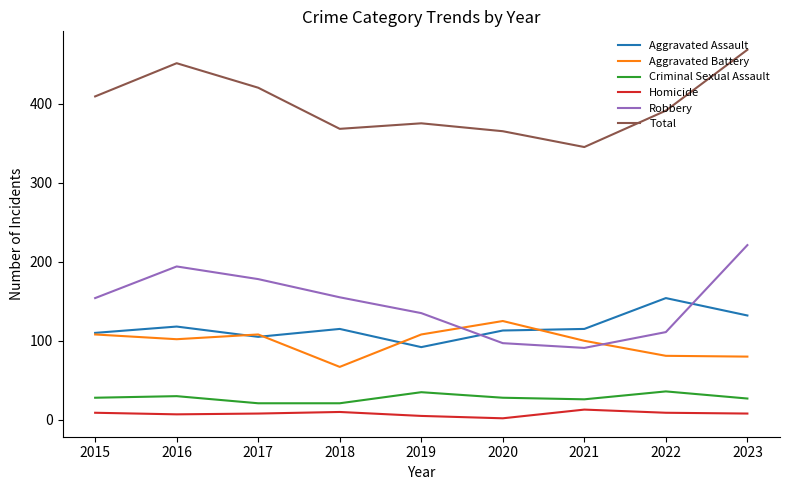

True or false: Aggravated Battery has more than 1 points higher than both neighbors.

True